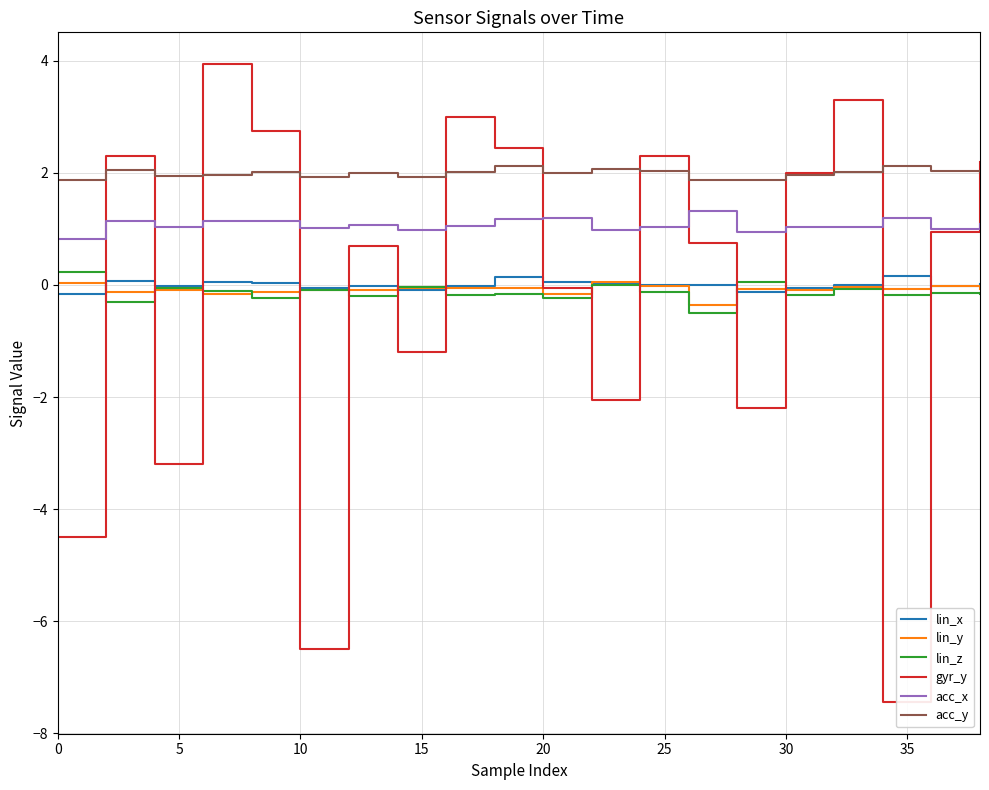

Which series has the largest total across all categories?

acc_y